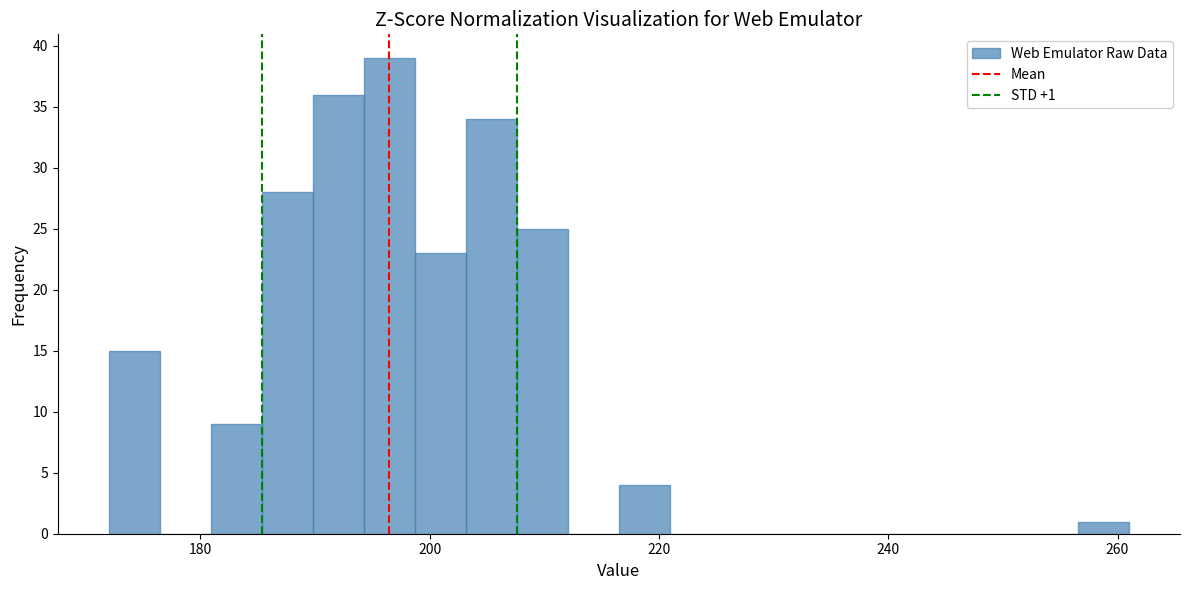

Around what value on the x-axis is the tallest bar? Give the approximate position of its centre, as read against the axis.

196